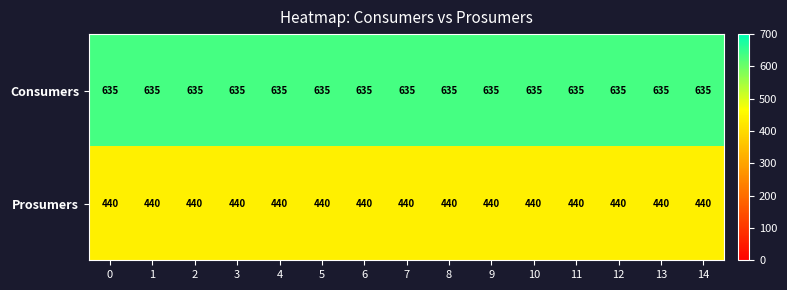

Rank the series by their maximum value, from lowest to highest.

Prosumers, Consumers